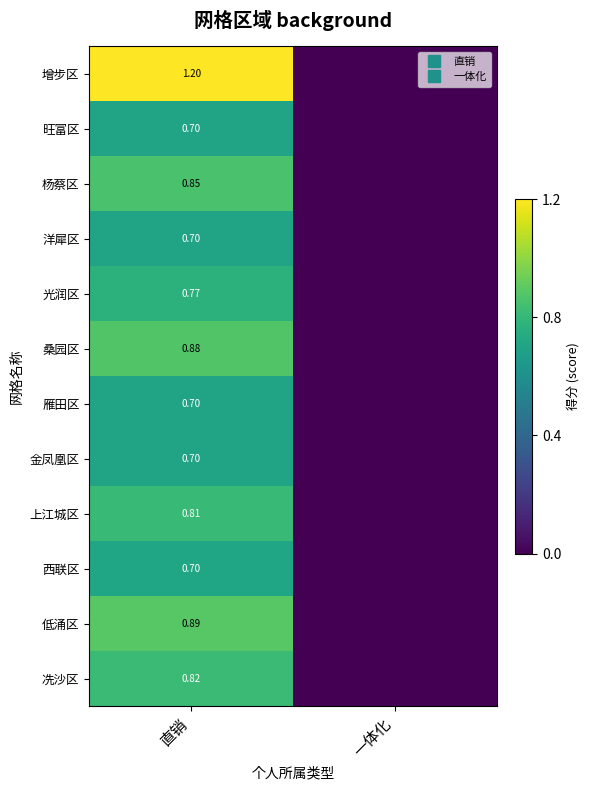

How many values in the 桑园区 series exceed 0?

1